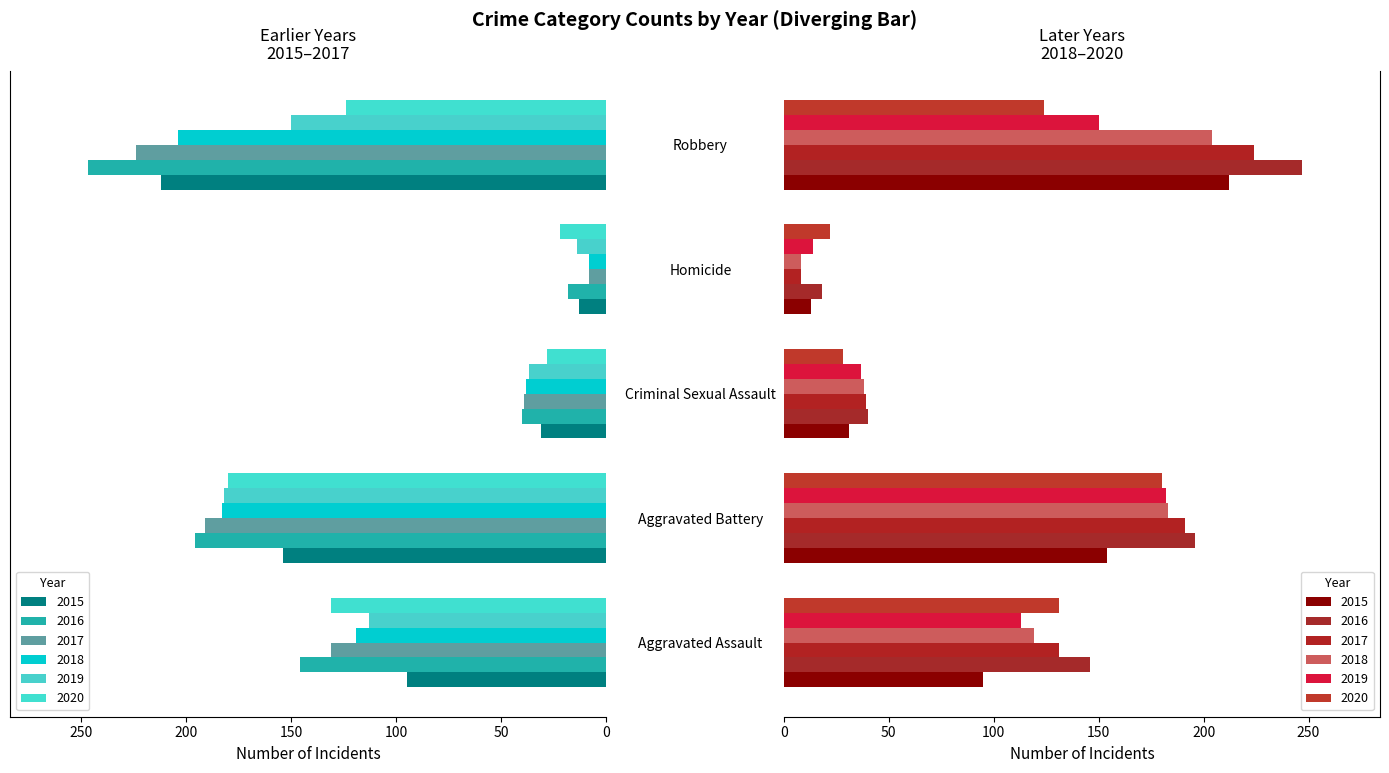

What is the sum of the 2019 values at Homicide and Aggravated Assault?

127